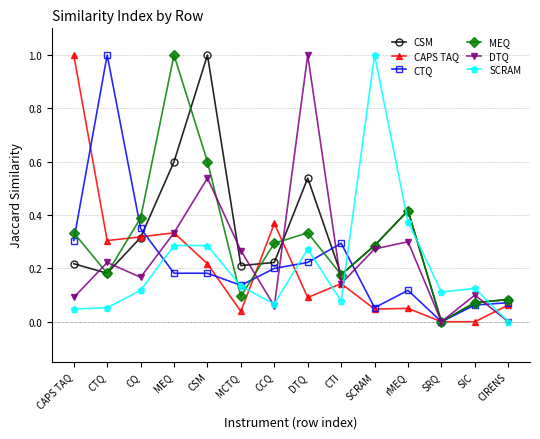

How many interior local valleys does the CSM series have?

4